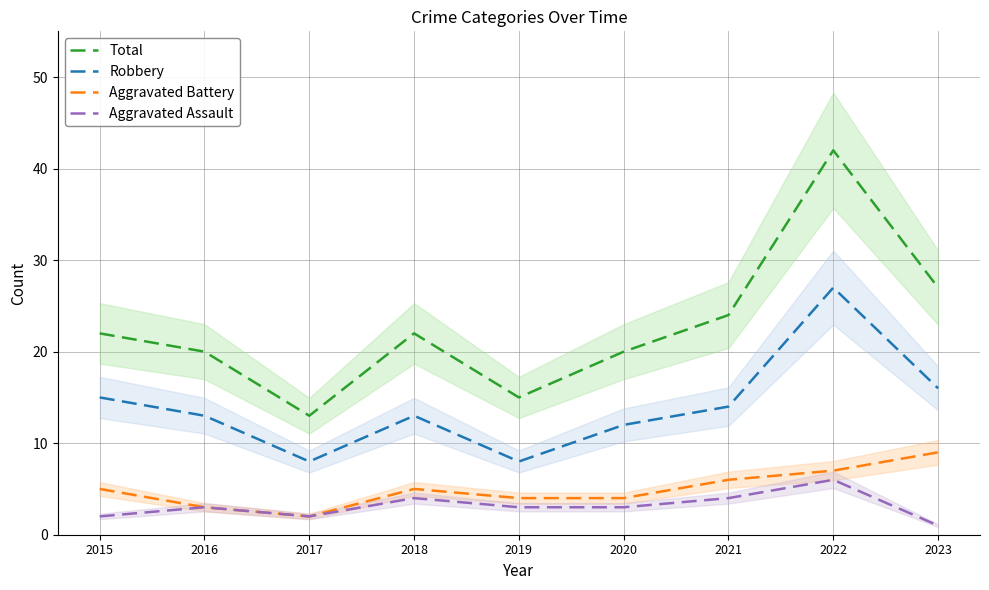

What is the maximum value shown in the chart?

42